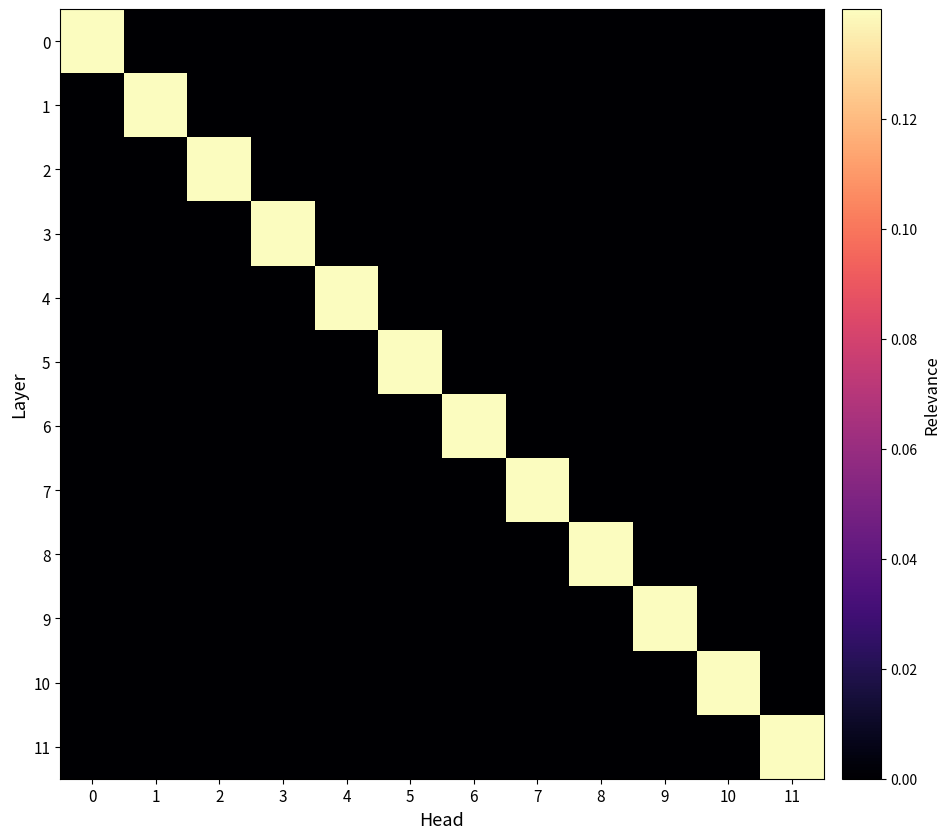

Reading left to right, transcribe all the data shown in this chart.

0: 0=1.0	1=0.0	2=0.0	3=0.0	4=0.0	5=0.0	6=0.0	7=0.0	8=0.0	9=0.0	10=0.0	11=0.0
1: 0=0.0	1=1.0	2=0.0	3=0.0	4=0.0	5=0.0	6=0.0	7=0.0	8=0.0	9=0.0	10=0.0	11=0.0
2: 0=0.0	1=0.0	2=1.0	3=0.0	4=0.0	5=0.0	6=0.0	7=0.0	8=0.0	9=0.0	10=0.0	11=0.0
3: 0=0.0	1=0.0	2=0.0	3=1.0	4=0.0	5=0.0	6=0.0	7=0.0	8=0.0	9=0.0	10=0.0	11=0.0
4: 0=0.0	1=0.0	2=0.0	3=0.0	4=1.0	5=0.0	6=0.0	7=0.0	8=0.0	9=0.0	10=0.0	11=0.0
5: 0=0.0	1=0.0	2=0.0	3=0.0	4=0.0	5=1.0	6=0.0	7=0.0	8=0.0	9=0.0	10=0.0	11=0.0
6: 0=0.0	1=0.0	2=0.0	3=0.0	4=0.0	5=0.0	6=1.0	7=0.0	8=0.0	9=0.0	10=0.0	11=0.0
7: 0=0.0	1=0.0	2=0.0	3=0.0	4=0.0	5=0.0	6=0.0	7=1.0	8=0.0	9=0.0	10=0.0	11=0.0
8: 0=0.0	1=0.0	2=0.0	3=0.0	4=0.0	5=0.0	6=0.0	7=0.0	8=1.0	9=0.0	10=0.0	11=0.0
9: 0=0.0	1=0.0	2=0.0	3=0.0	4=0.0	5=0.0	6=0.0	7=0.0	8=0.0	9=1.0	10=0.0	11=0.0
10: 0=0.0	1=0.0	2=0.0	3=0.0	4=0.0	5=0.0	6=0.0	7=0.0	8=0.0	9=0.0	10=1.0	11=0.0
11: 0=0.0	1=0.0	2=0.0	3=0.0	4=0.0	5=0.0	6=0.0	7=0.0	8=0.0	9=0.0	10=0.0	11=1.0